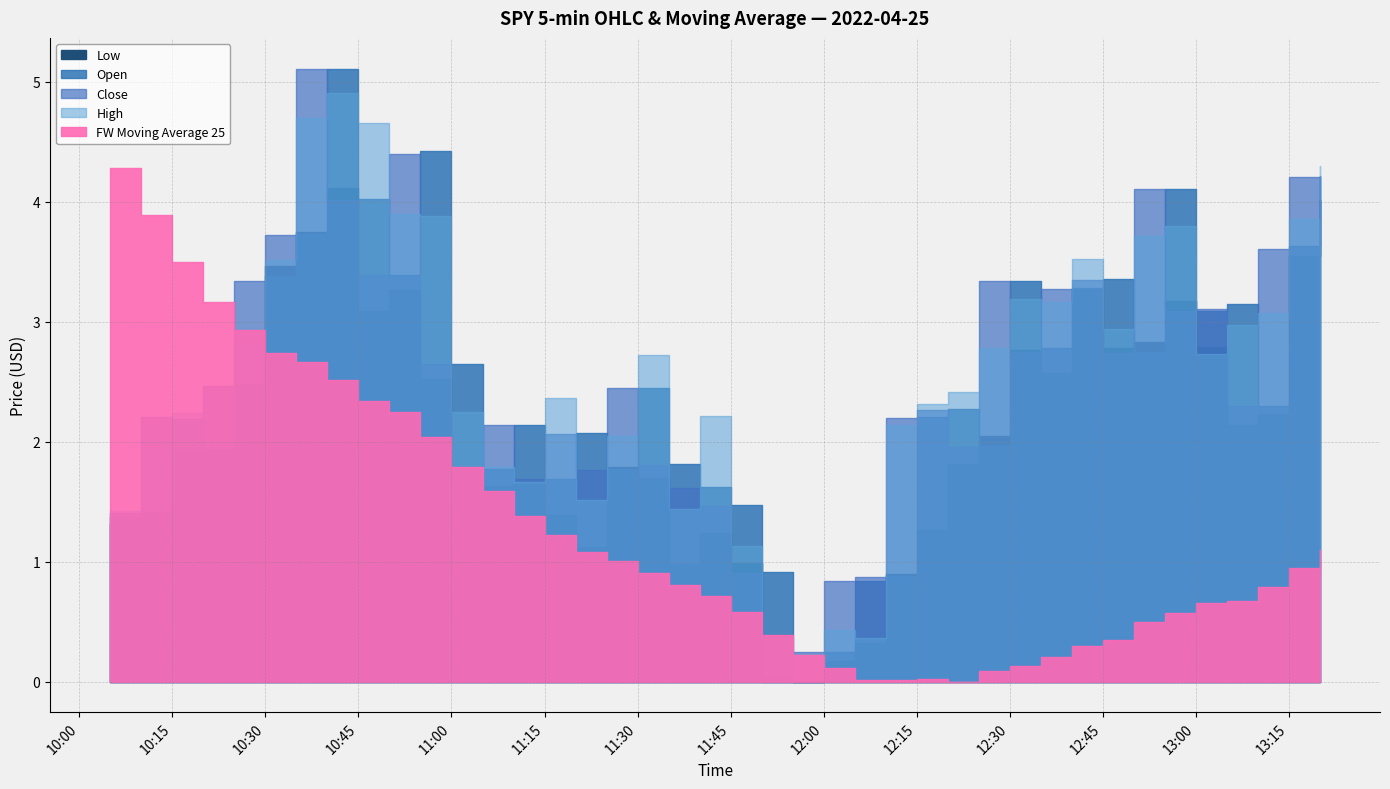

In FW Moving Average 25, how many points are lower than both neighbors (excluding endpoints)?

2